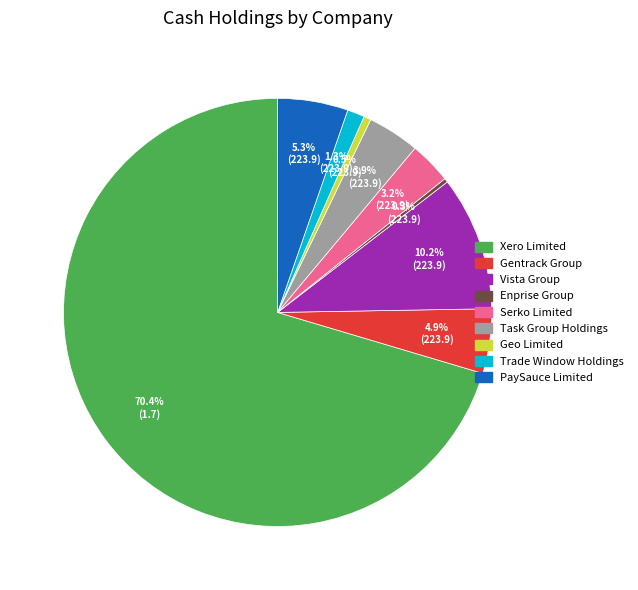

What is the largest slice in the pie chart?

Xero Limited